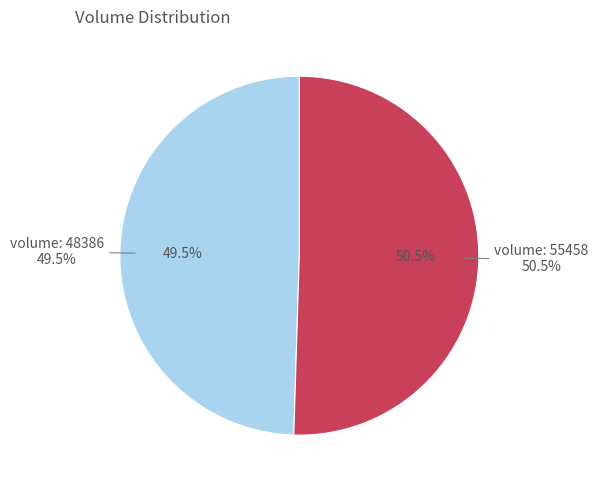

To the nearest percent, what percentage of the pie is 48386?

50%